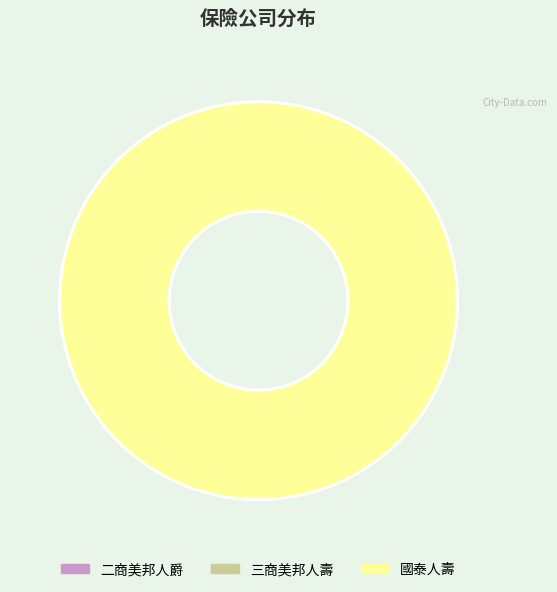

Which category has the smallest portion of the pie?

二商美邦人爵